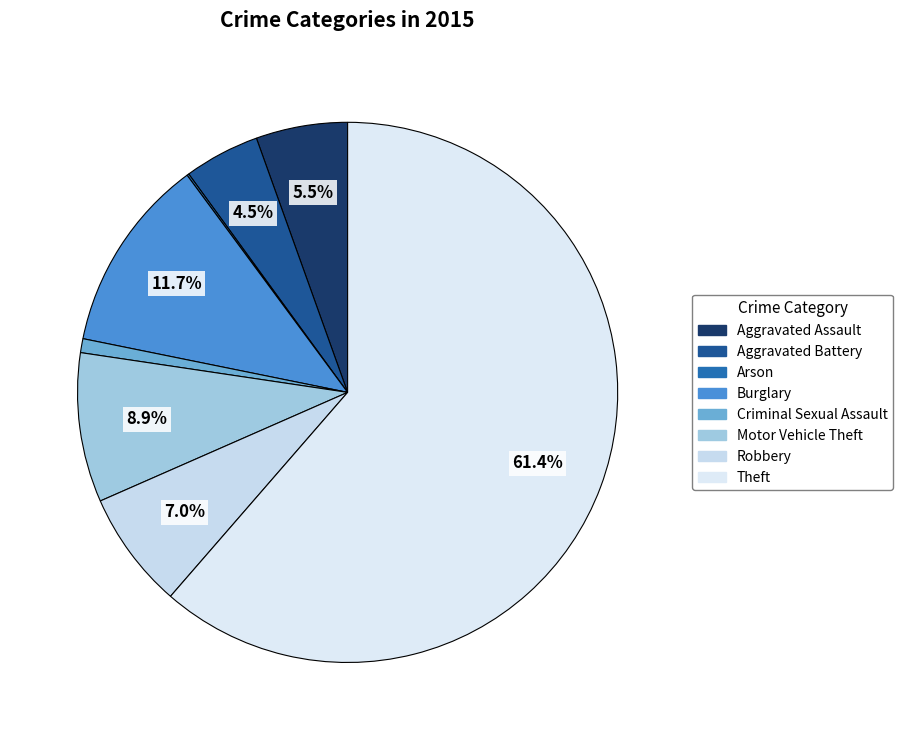

To the nearest percent, what portion does Criminal Sexual Assault represent?

1%